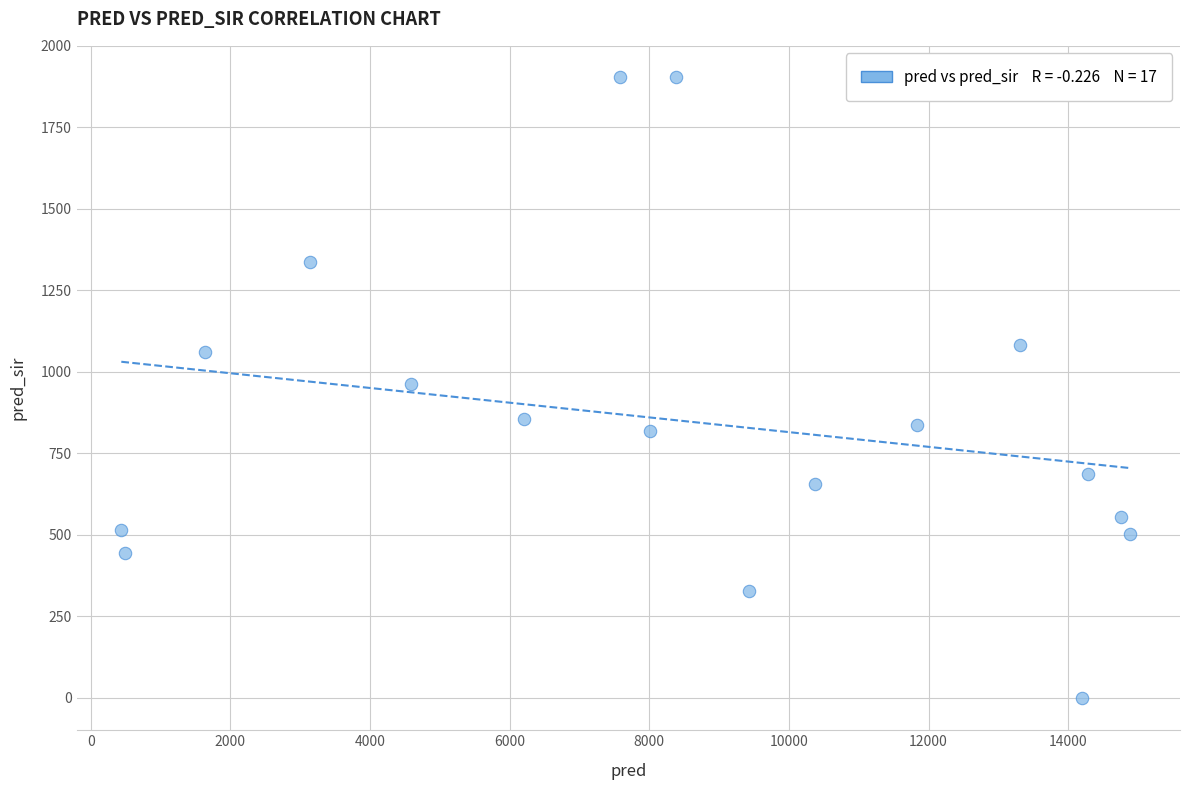

What is the range of Y values (max minus min)?

1905.0